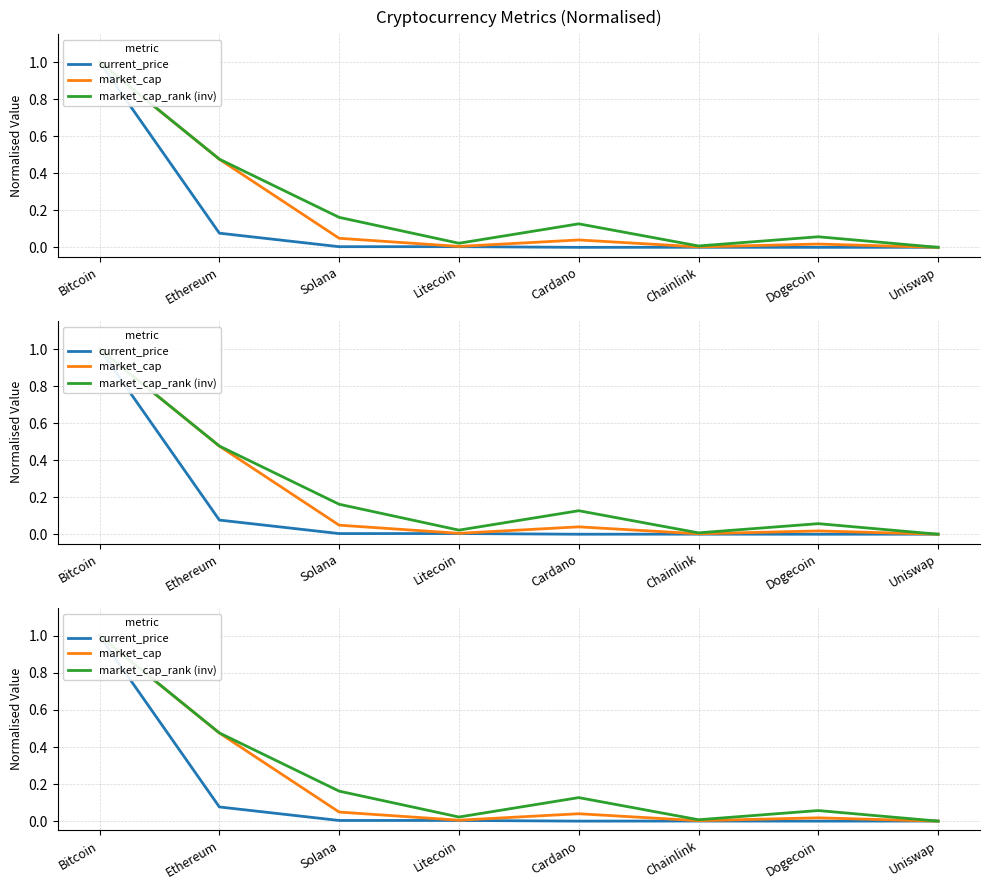

Is it true that current_price equals 0.0 at Chainlink?

False